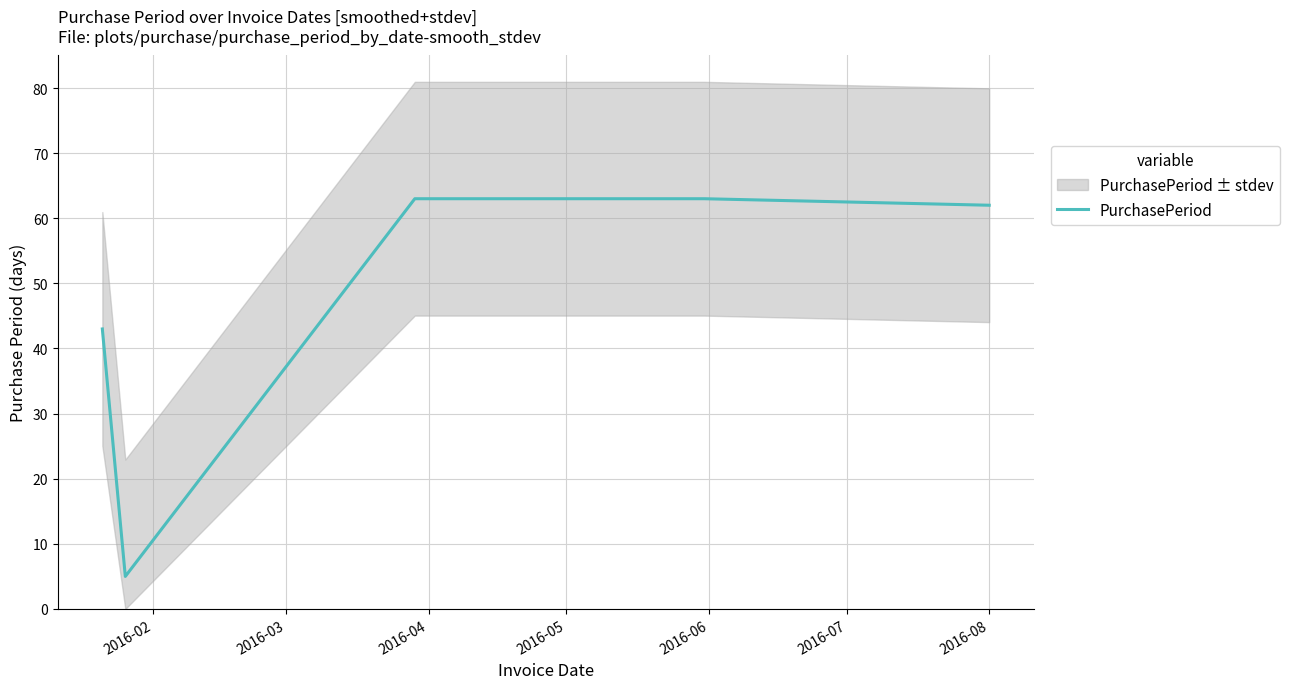

What is the highest value of the PurchasePeriod series?

63